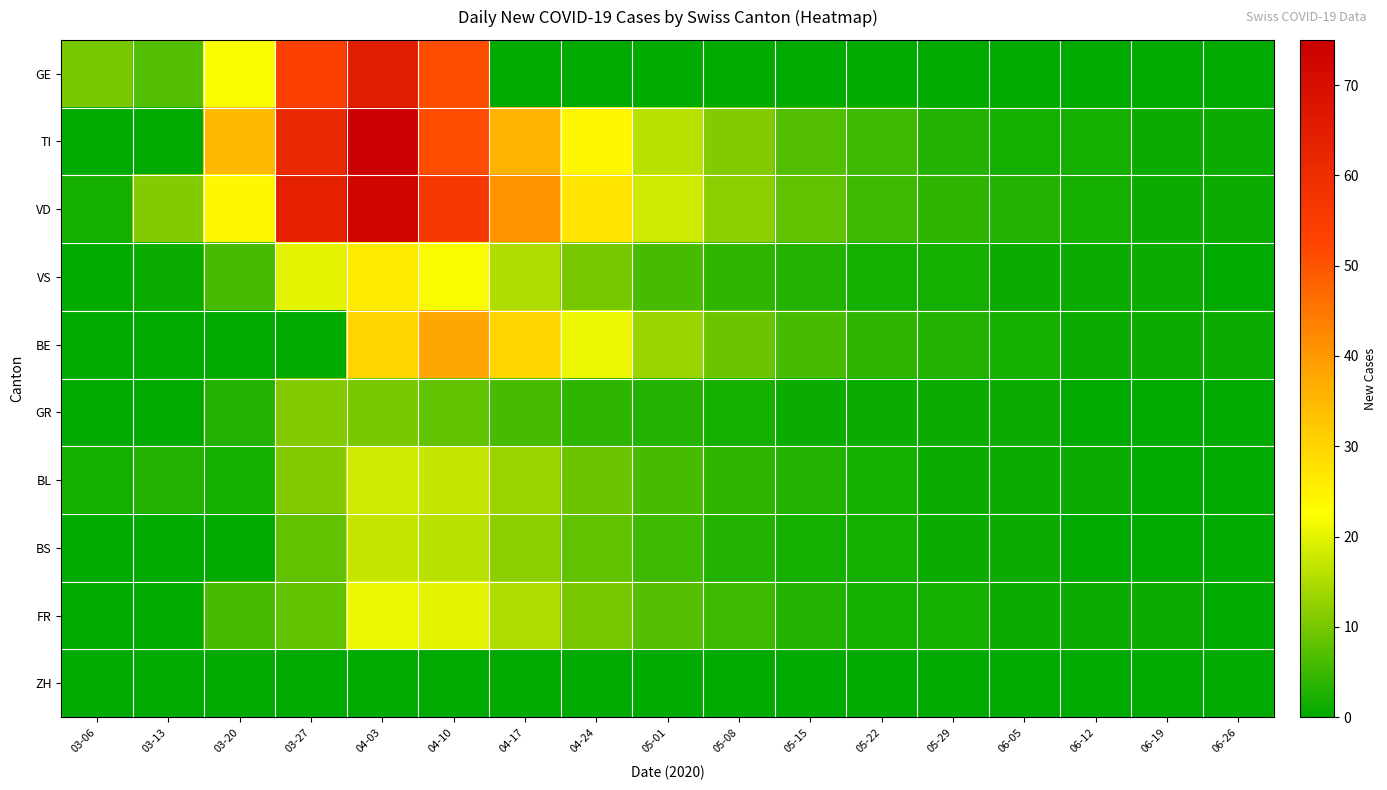

Reading left to right, transcribe all the data shown in this chart.

GE: 03-06=10	03-13=7	03-20=22	03-27=54	04-03=65	04-10=51	04-17=0	04-24=0	05-01=0	05-08=0	05-15=0	05-22=0	05-29=0	06-05=0	06-12=0	06-19=0	06-26=0
TI: 03-06=0	03-13=0	03-20=35	03-27=61	04-03=75	04-10=51	04-17=36	04-24=24	05-01=16	05-08=11	05-15=7	05-22=5	05-29=3	06-05=2	06-12=2	06-19=1	06-26=1
VD: 03-06=2	03-13=11	03-20=24	03-27=64	04-03=73	04-10=56	04-17=41	04-24=27	05-01=18	05-08=12	05-15=8	05-22=5	05-29=4	06-05=3	06-12=2	06-19=1	06-26=1
VS: 03-06=0	03-13=1	03-20=6	03-27=20	04-03=26	04-10=22	04-17=15	04-24=10	05-01=6	05-08=4	05-15=3	05-22=2	05-29=2	06-05=1	06-12=1	06-19=1	06-26=0
BE: 03-06=0	03-13=0	03-20=0	03-27=0	04-03=30	04-10=38	04-17=30	04-24=21	05-01=13	05-08=9	05-15=6	05-22=4	05-29=3	06-05=2	06-12=1	06-19=1	06-26=1
GR: 03-06=0	03-13=0	03-20=3	03-27=11	04-03=10	04-10=8	04-17=6	04-24=4	05-01=3	05-08=2	05-15=1	05-22=1	05-29=1	06-05=1	06-12=0	06-19=0	06-26=0
BL: 03-06=2	03-13=3	03-20=2	03-27=11	04-03=18	04-10=17	04-17=13	04-24=9	05-01=6	05-08=4	05-15=3	05-22=2	05-29=1	06-05=1	06-12=1	06-19=0	06-26=0
BS: 03-06=0	03-13=0	03-20=0	03-27=8	04-03=17	04-10=16	04-17=12	04-24=8	05-01=5	05-08=3	05-15=2	05-22=2	05-29=1	06-05=1	06-12=0	06-19=0	06-26=0
FR: 03-06=0	03-13=0	03-20=6	03-27=8	04-03=21	04-10=20	04-17=15	04-24=10	05-01=7	05-08=5	05-15=3	05-22=2	05-29=2	06-05=1	06-12=1	06-19=1	06-26=0
ZH: 03-06=0	03-13=0	03-20=0	03-27=0	04-03=0	04-10=0	04-17=0	04-24=0	05-01=0	05-08=0	05-15=0	05-22=0	05-29=0	06-05=0	06-12=0	06-19=0	06-26=0